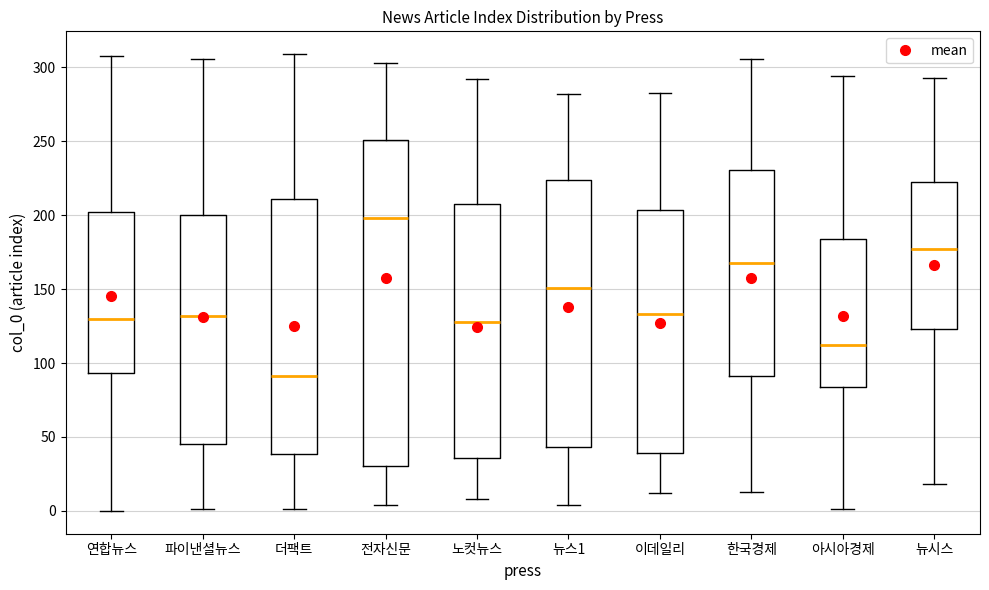

Where is the upper edge of the box for 파이낸셜뉴스 on the y-axis? The values are not printed on the chart, so give them approximately, as read against the axis.

200